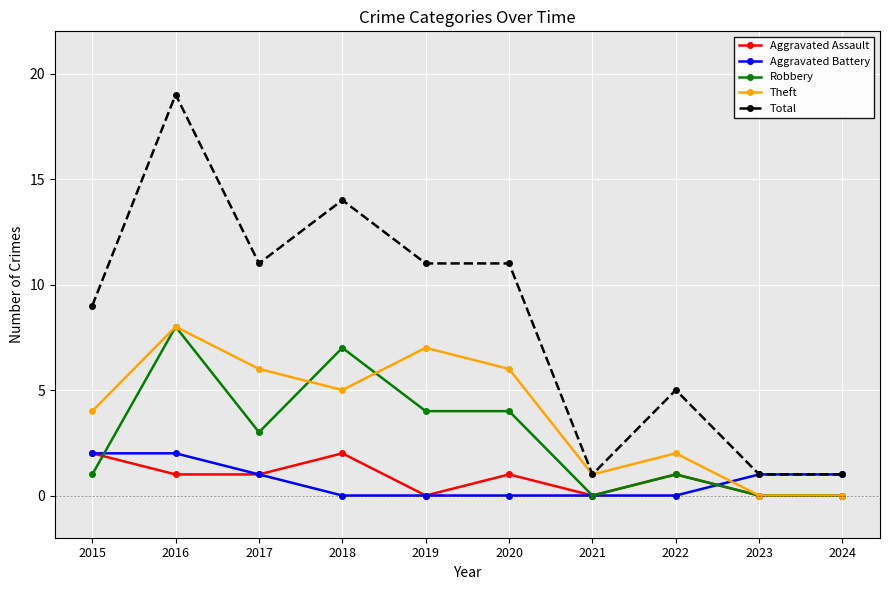

How many distinct data groups are displayed?

5